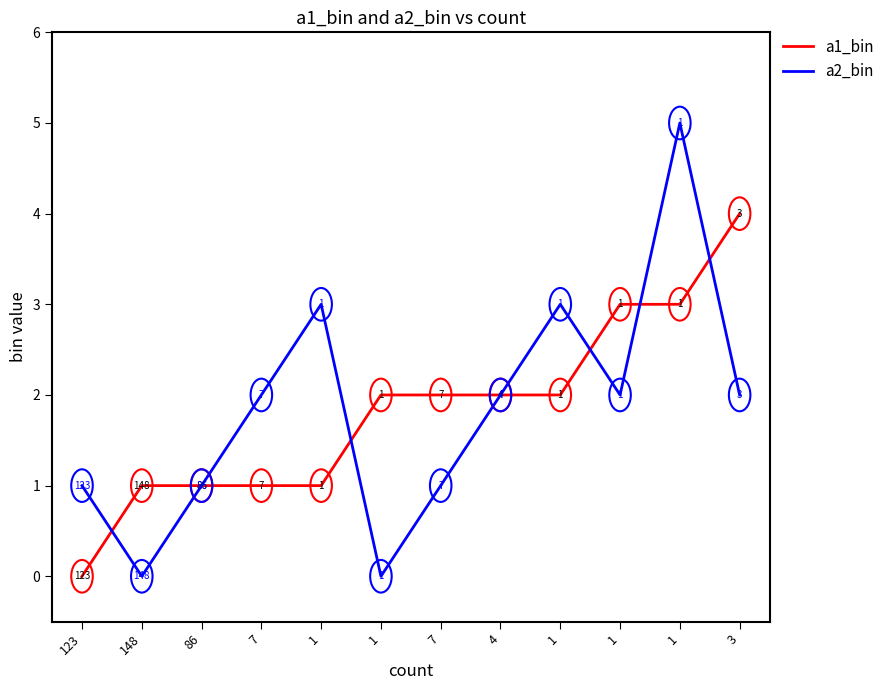

How many lines are shown in the chart?

2